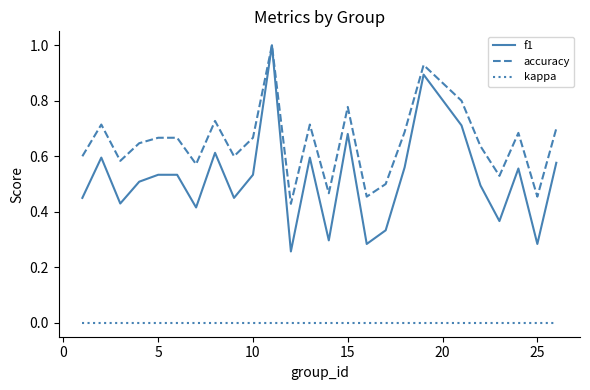

What is the highest value of the accuracy series?

1.0